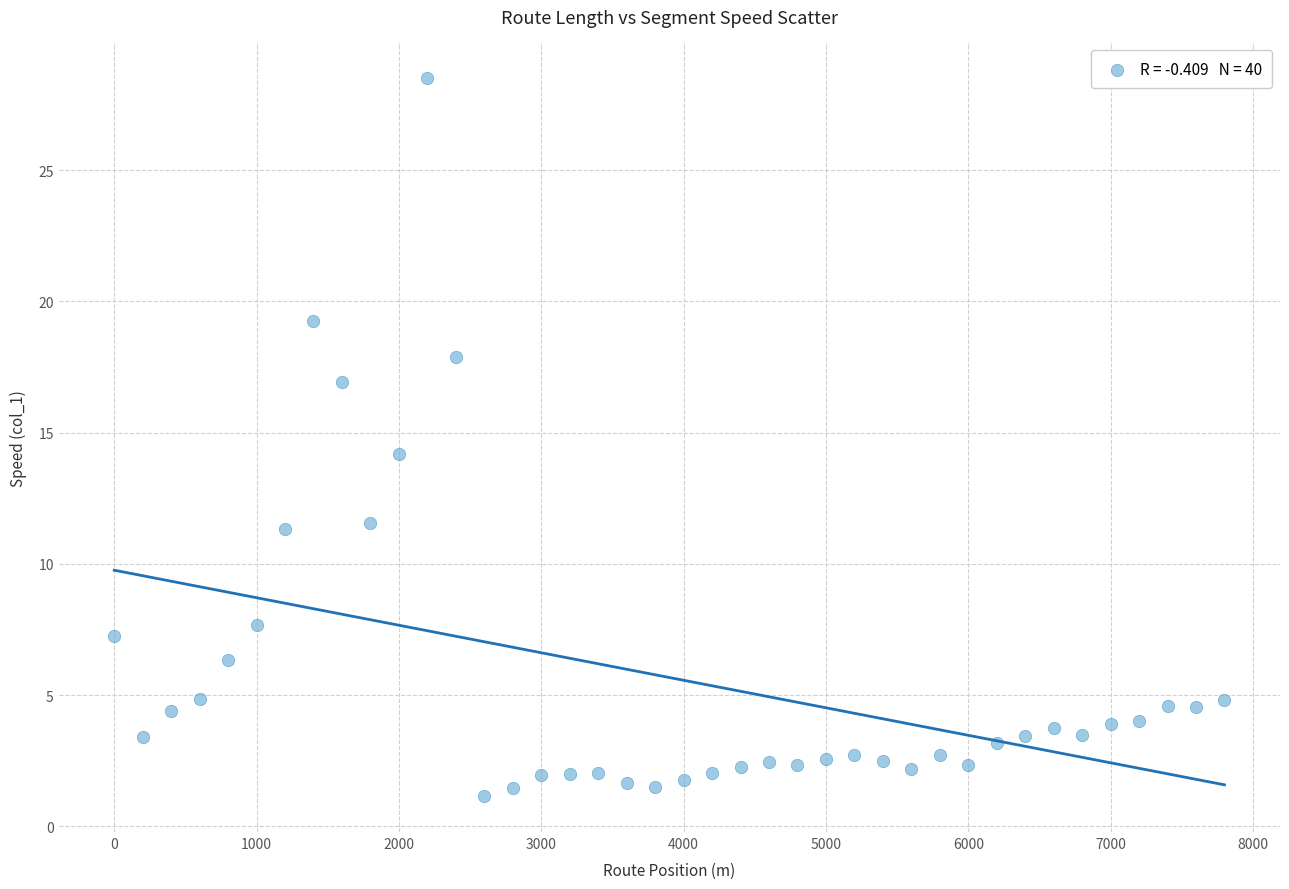

What is the range of Y values (max minus min)?

27.3